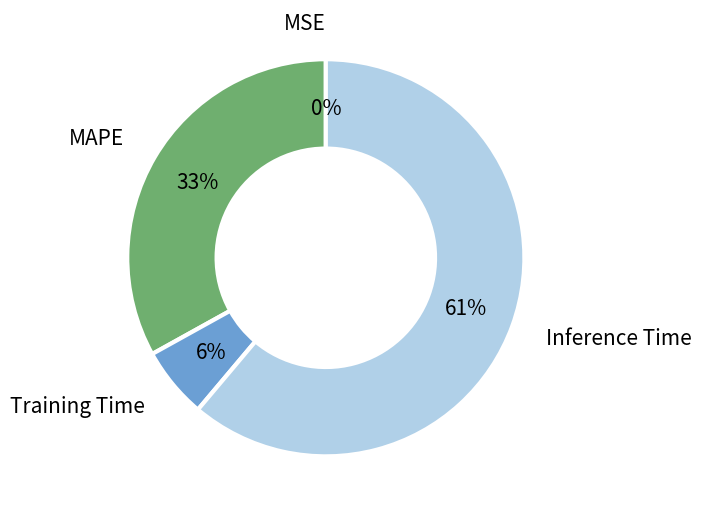

Is there any slice that represents more than half of the pie?

Yes